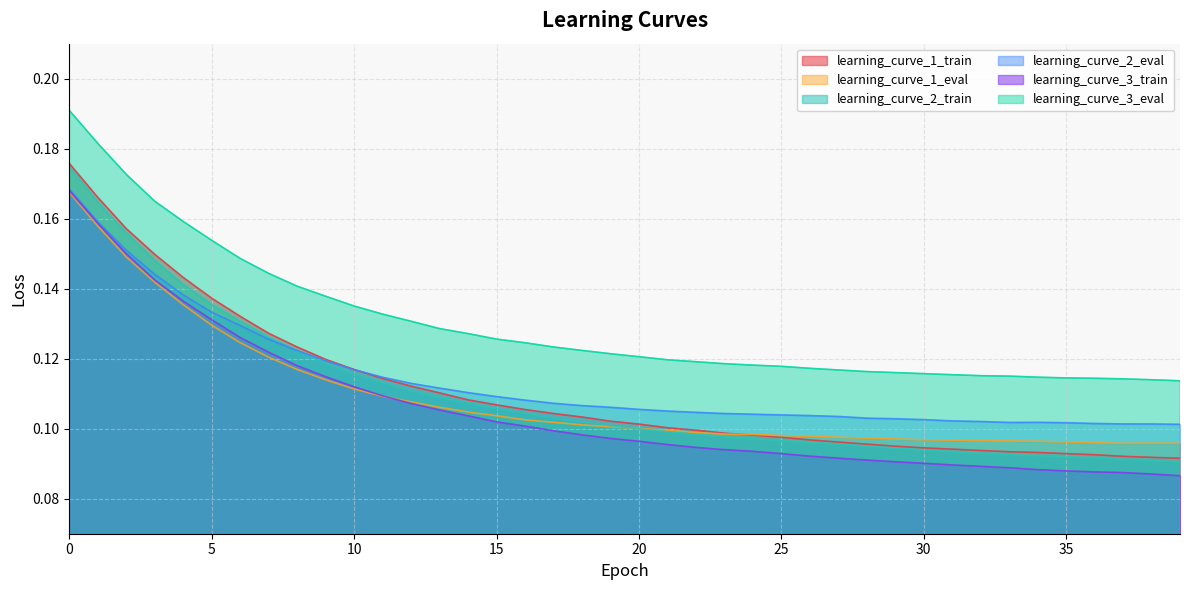

Reading left to right, what are all the values shown in this chart?

learning_curve_1_train: 0.2	0.2	0.2	0.1	0.1	0.1	0.1	0.1	0.1	0.1	0.1	0.1	0.1	0.1	0.1	0.1	0.1	0.1	0.1	0.1	0.1	0.1	0.1	0.1	0.1	0.1	0.1	0.1	0.1	0.1	0.1	0.1	0.1	0.1	0.1	0.1	0.1	0.1	0.1	0.1
learning_curve_1_eval: 0.2	0.2	0.1	0.1	0.1	0.1	0.1	0.1	0.1	0.1	0.1	0.1	0.1	0.1	0.1	0.1	0.1	0.1	0.1	0.1	0.1	0.1	0.1	0.1	0.1	0.1	0.1	0.1	0.1	0.1	0.1	0.1	0.1	0.1	0.1	0.1	0.1	0.1	0.1	0.1
learning_curve_2_train: 0.2	0.2	0.2	0.1	0.1	0.1	0.1	0.1	0.1	0.1	0.1	0.1	0.1	0.1	0.1	0.1	0.1	0.1	0.1	0.1	0.1	0.1	0.1	0.1	0.1	0.1	0.1	0.1	0.1	0.1	0.1	0.1	0.1	0.1	0.1	0.1	0.1	0.1	0.1	0.1
learning_curve_2_eval: 0.2	0.2	0.2	0.1	0.1	0.1	0.1	0.1	0.1	0.1	0.1	0.1	0.1	0.1	0.1	0.1	0.1	0.1	0.1	0.1	0.1	0.1	0.1	0.1	0.1	0.1	0.1	0.1	0.1	0.1	0.1	0.1	0.1	0.1	0.1	0.1	0.1	0.1	0.1	0.1
learning_curve_3_train: 0.2	0.2	0.1	0.1	0.1	0.1	0.1	0.1	0.1	0.1	0.1	0.1	0.1	0.1	0.1	0.1	0.1	0.1	0.1	0.1	0.1	0.1	0.1	0.1	0.1	0.1	0.1	0.1	0.1	0.1	0.1	0.1	0.1	0.1	0.1	0.1	0.1	0.1	0.1	0.1
learning_curve_3_eval: 0.2	0.2	0.2	0.2	0.2	0.2	0.1	0.1	0.1	0.1	0.1	0.1	0.1	0.1	0.1	0.1	0.1	0.1	0.1	0.1	0.1	0.1	0.1	0.1	0.1	0.1	0.1	0.1	0.1	0.1	0.1	0.1	0.1	0.1	0.1	0.1	0.1	0.1	0.1	0.1